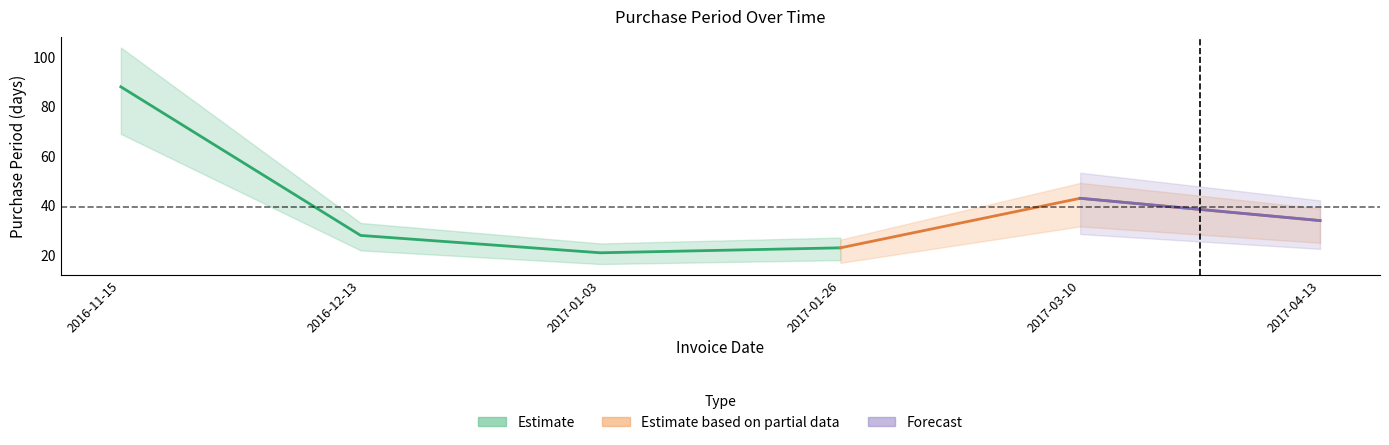

What is the change in value from 2016-12-13 to 2017-01-03?

-7